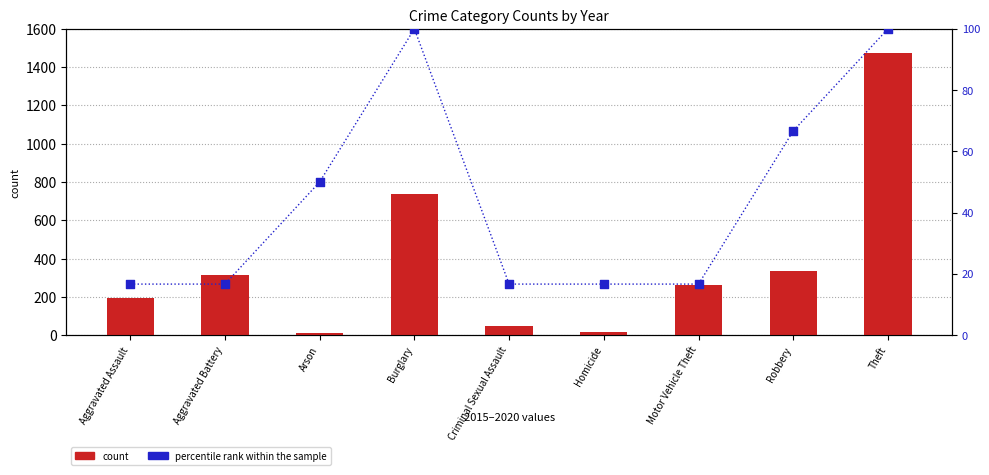

What is the total value across all series at Motor Vehicle Theft?

279.7